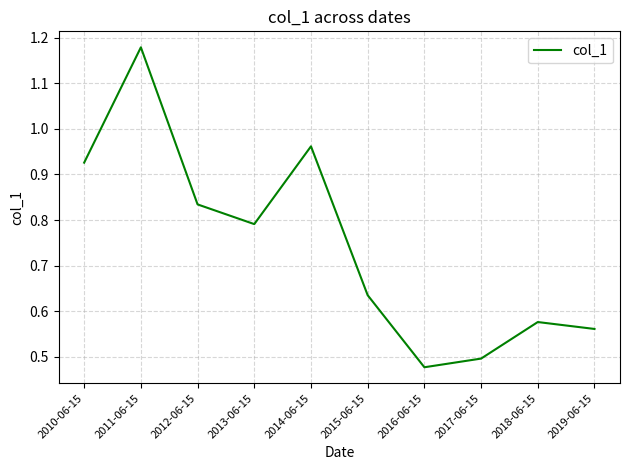

The chart shows a value of 0.8 at 2019-06-15. True or false?

False